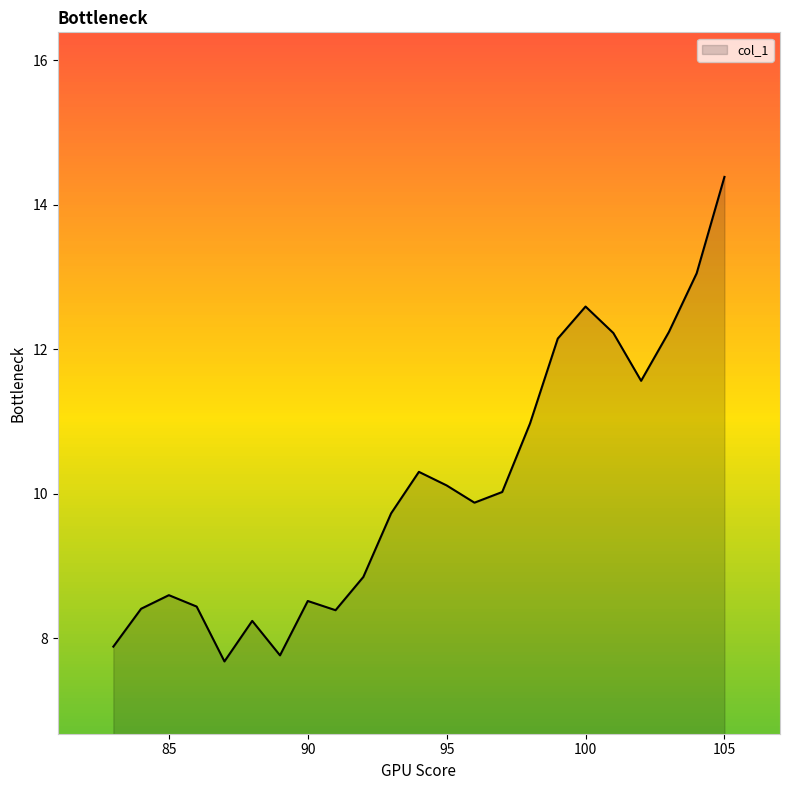

What is the smallest value displayed?

7.7